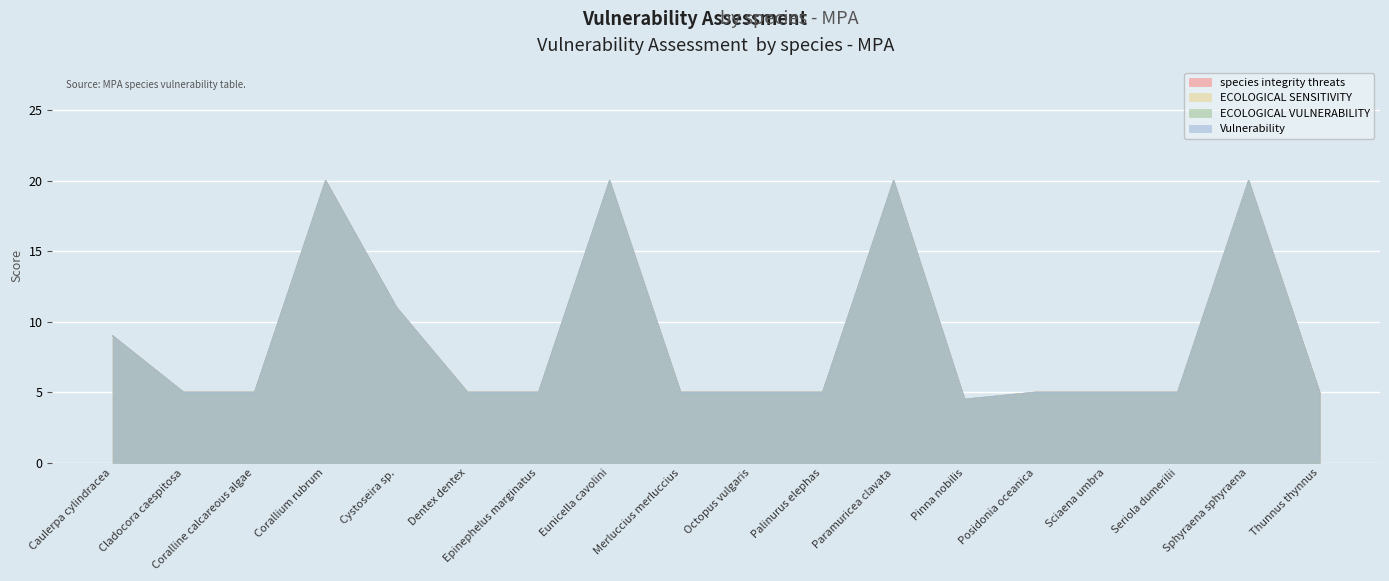

Reading right to left, extract all data points from this chart.

species integrity threats: Thunnus thynnus=5.0	Sphyraena sphyraena=20.0	Seriola dumerilii=5.0	Sciaena umbra=5.0	Posidonia oceanica=5.0	Pinna nobilis=4.5	Paramuricea clavata=20.0	Palinurus elephas=5.0	Octopus vulgaris=5.0	Merluccius merluccius=5.0	Eunicella cavolini=20.0	Epinephelus marginatus=5.0	Dentex dentex=5.0	Cystoseira sp.=11.0	Corallium rubrum=20.0	Coralline calcareous algae=5.0	Cladocora caespitosa=5.0	Caulerpa cylindracea=9.0
ECOLOGICAL SENSITIVITY: Thunnus thynnus=5.0	Sphyraena sphyraena=20.0	Seriola dumerilii=5.0	Sciaena umbra=5.0	Posidonia oceanica=5.0	Pinna nobilis=4.5	Paramuricea clavata=20.0	Palinurus elephas=5.0	Octopus vulgaris=5.0	Merluccius merluccius=5.0	Eunicella cavolini=20.0	Epinephelus marginatus=5.0	Dentex dentex=5.0	Cystoseira sp.=11.0	Corallium rubrum=20.0	Coralline calcareous algae=5.0	Cladocora caespitosa=5.0	Caulerpa cylindracea=9.0
ECOLOGICAL VULNERABILITY: Thunnus thynnus=5.0	Sphyraena sphyraena=20.0	Seriola dumerilii=5.0	Sciaena umbra=5.0	Posidonia oceanica=5.0	Pinna nobilis=4.5	Paramuricea clavata=20.0	Palinurus elephas=5.0	Octopus vulgaris=5.0	Merluccius merluccius=5.0	Eunicella cavolini=20.0	Epinephelus marginatus=5.0	Dentex dentex=5.0	Cystoseira sp.=11.0	Corallium rubrum=20.0	Coralline calcareous algae=5.0	Cladocora caespitosa=5.0	Caulerpa cylindracea=9.0
Vulnerability: Thunnus thynnus=5.0	Sphyraena sphyraena=20.0	Seriola dumerilii=5.0	Sciaena umbra=5.0	Posidonia oceanica=5.0	Pinna nobilis=4.5	Paramuricea clavata=20.0	Palinurus elephas=5.0	Octopus vulgaris=5.0	Merluccius merluccius=5.0	Eunicella cavolini=20.0	Epinephelus marginatus=5.0	Dentex dentex=5.0	Cystoseira sp.=11.0	Corallium rubrum=20.0	Coralline calcareous algae=5.0	Cladocora caespitosa=5.0	Caulerpa cylindracea=9.0